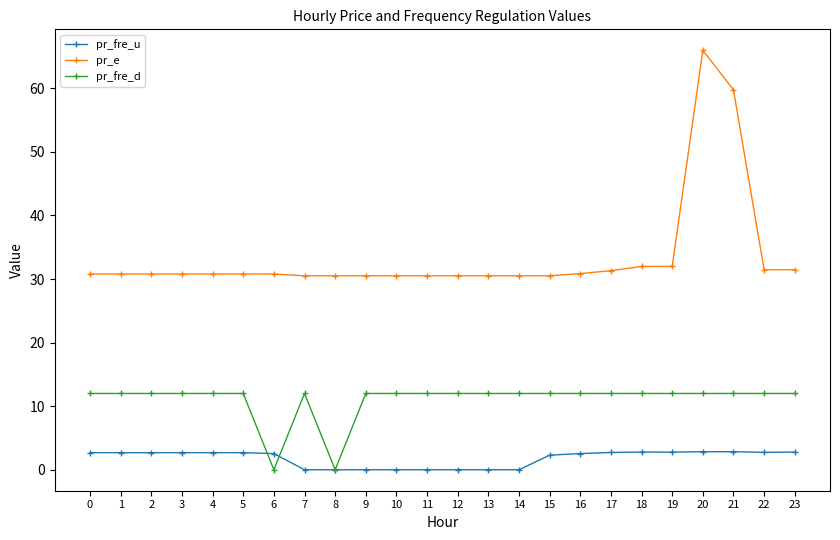

What is the difference between the second highest and minimum values in the pr_fre_u series?

2.8